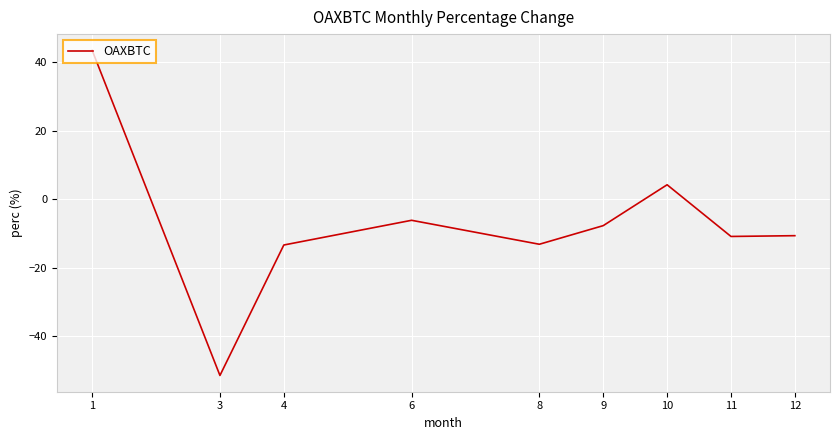

Which has a higher value, 4 or 1?

1